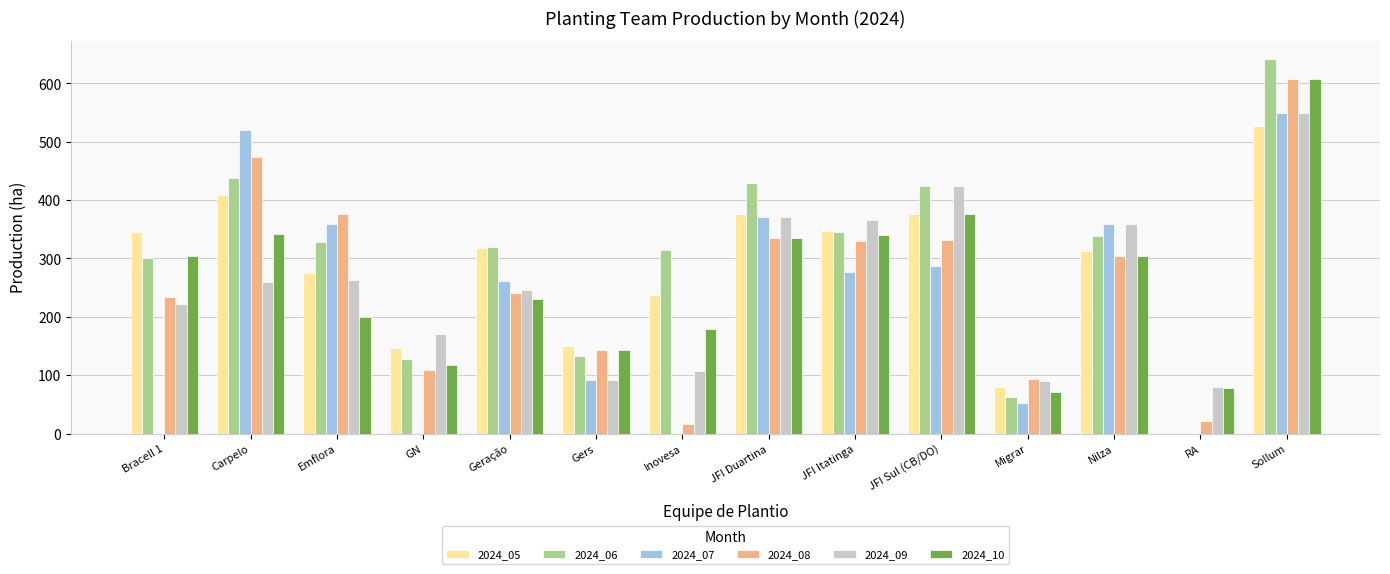

The value of 2024_08 at Nilza is 454.7. True or false?

False